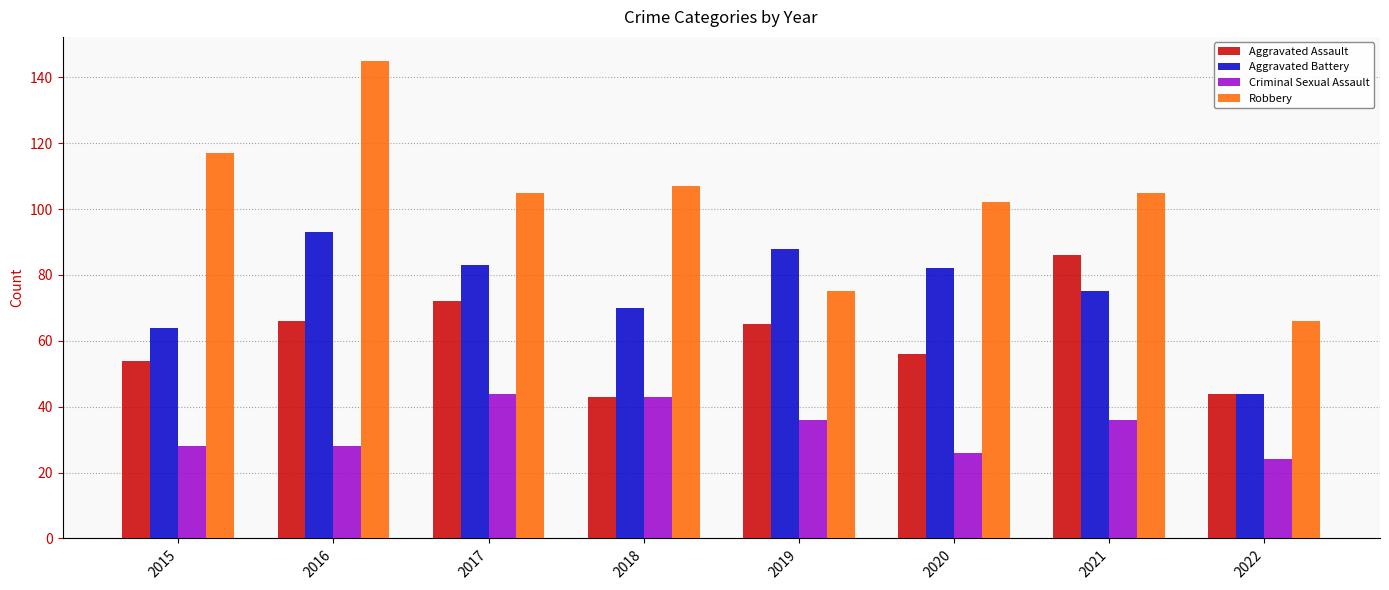

The Aggravated Assault series shows 73 at 2015. True or false?

False